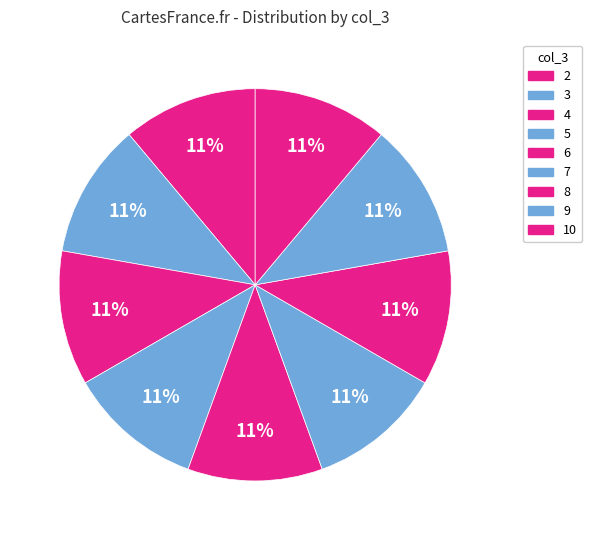

How many slices are in this pie chart?

9